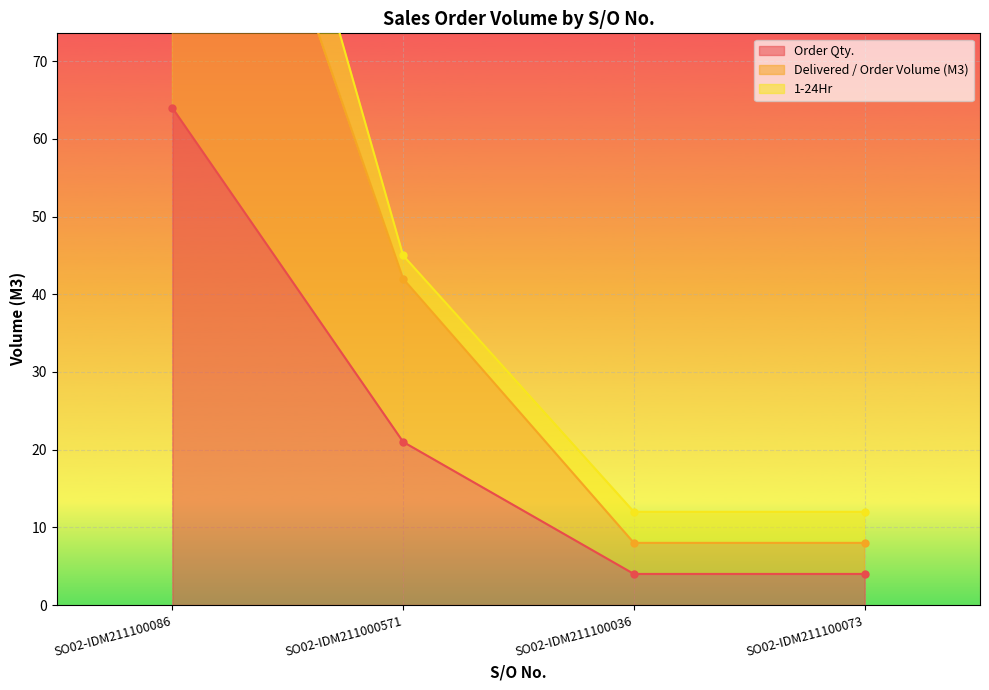

What is the spread (max minus min) of values at SO02-IDM211100086?

64